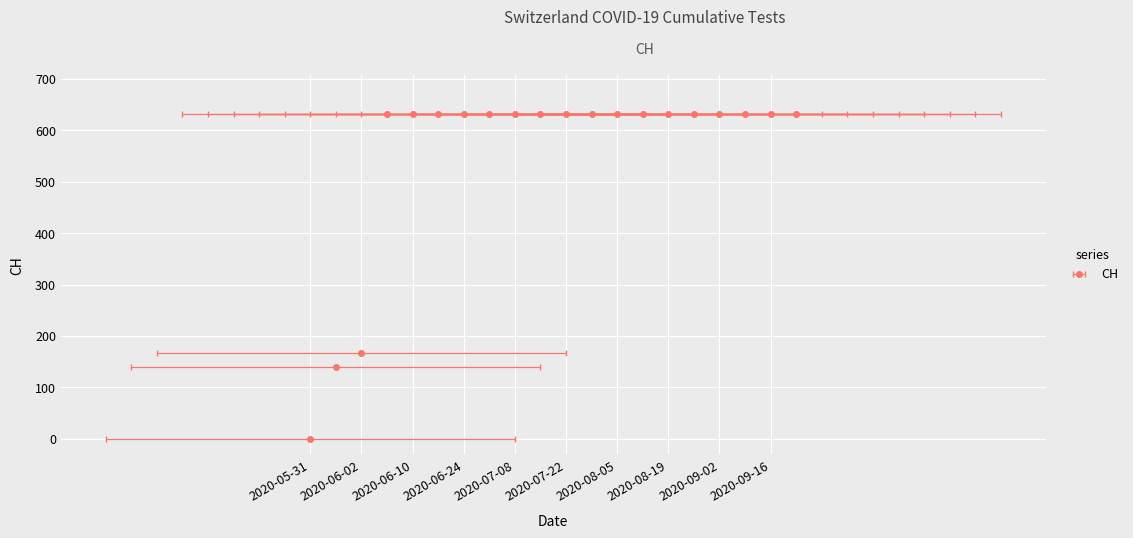

Reading right to left, list all the values displayed in this chart.

2020-09-23=631	2020-09-16=631	2020-09-09=631	2020-09-02=631	2020-08-26=631	2020-08-19=631	2020-08-12=631	2020-08-05=631	2020-07-29=631	2020-07-22=631	2020-07-15=631	2020-07-08=631	2020-07-01=631	2020-06-24=631	2020-06-17=631	2020-06-10=631	2020-06-03=631	2020-06-02=167	2020-06-01=139	2020-05-31=0